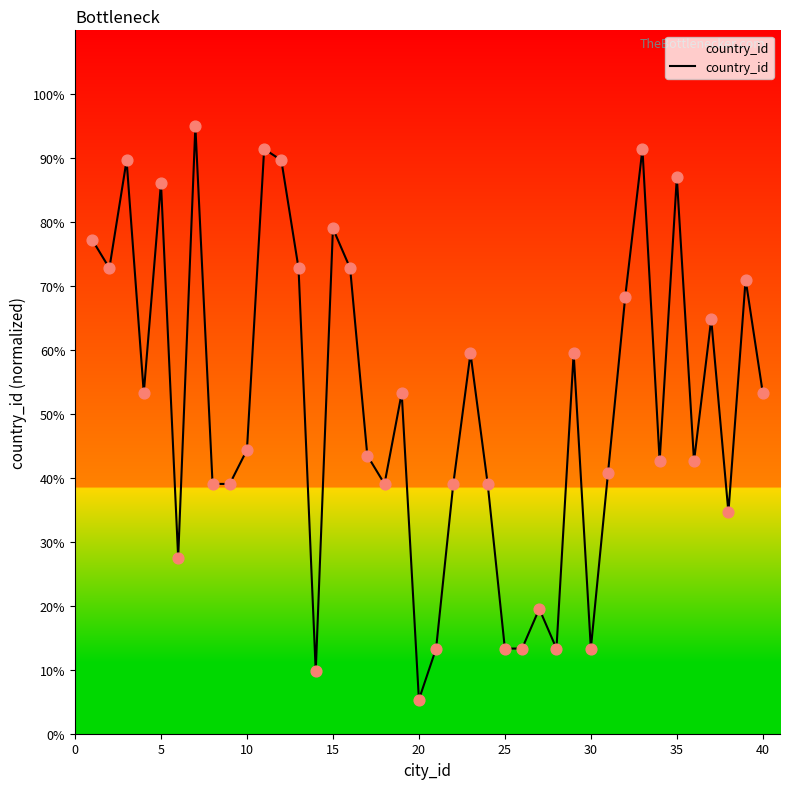

What is the smallest value displayed?

5.3